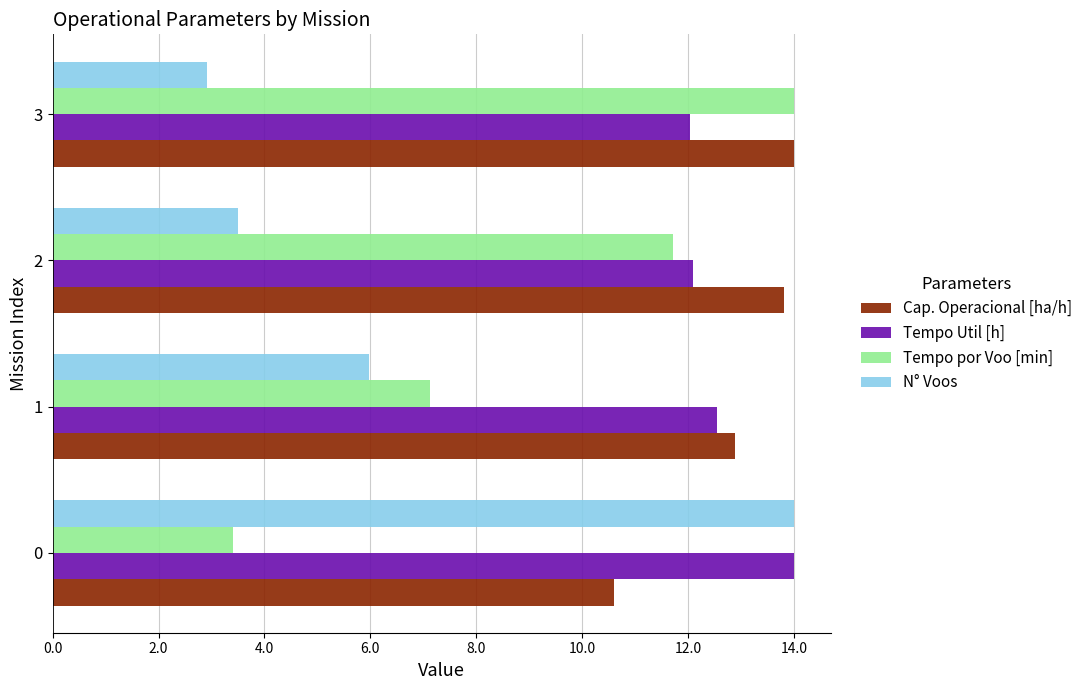

The Cap. Operacional [ha/h] series shows 13.8 at 2. True or false?

True